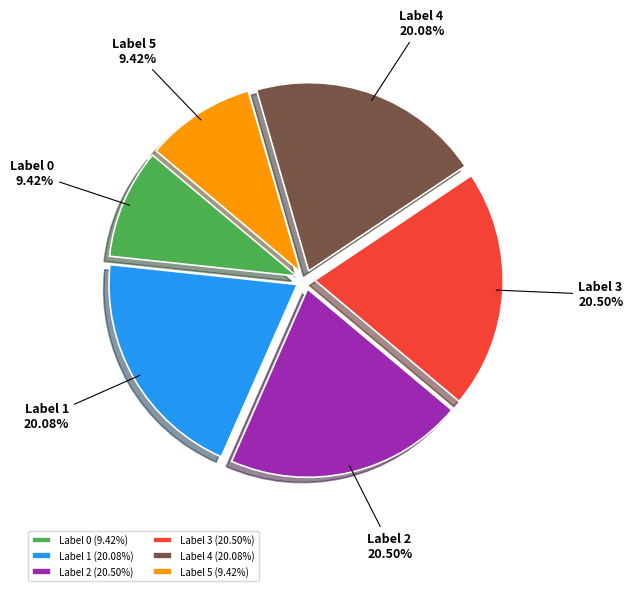

What is the ratio of the value at Label 2 (20.50%) to the value at Label 5 (9.42%)?

2.2